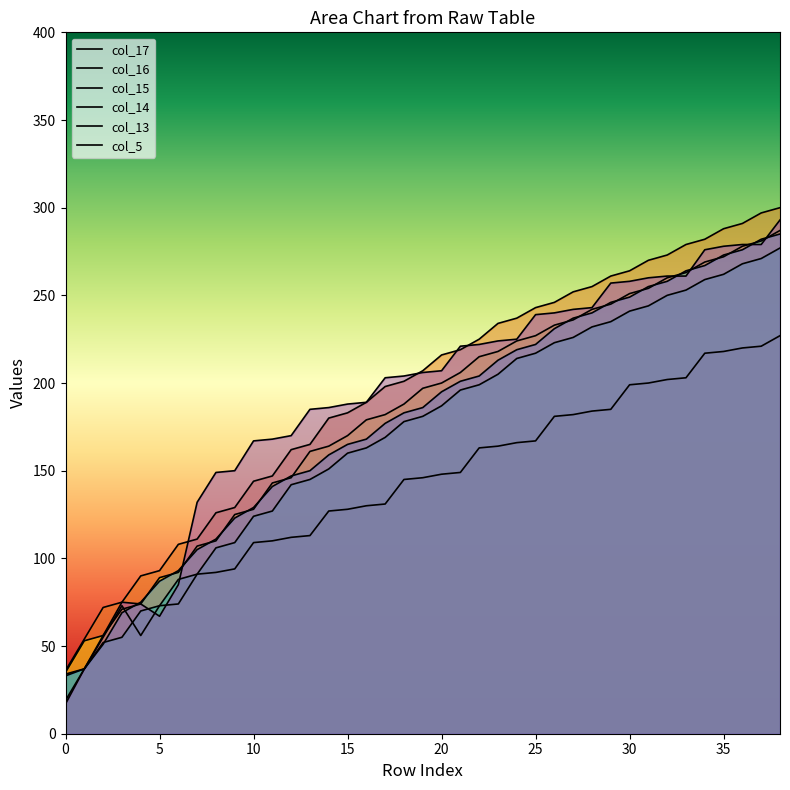

At how many categories does at least one series exceed 289?

3